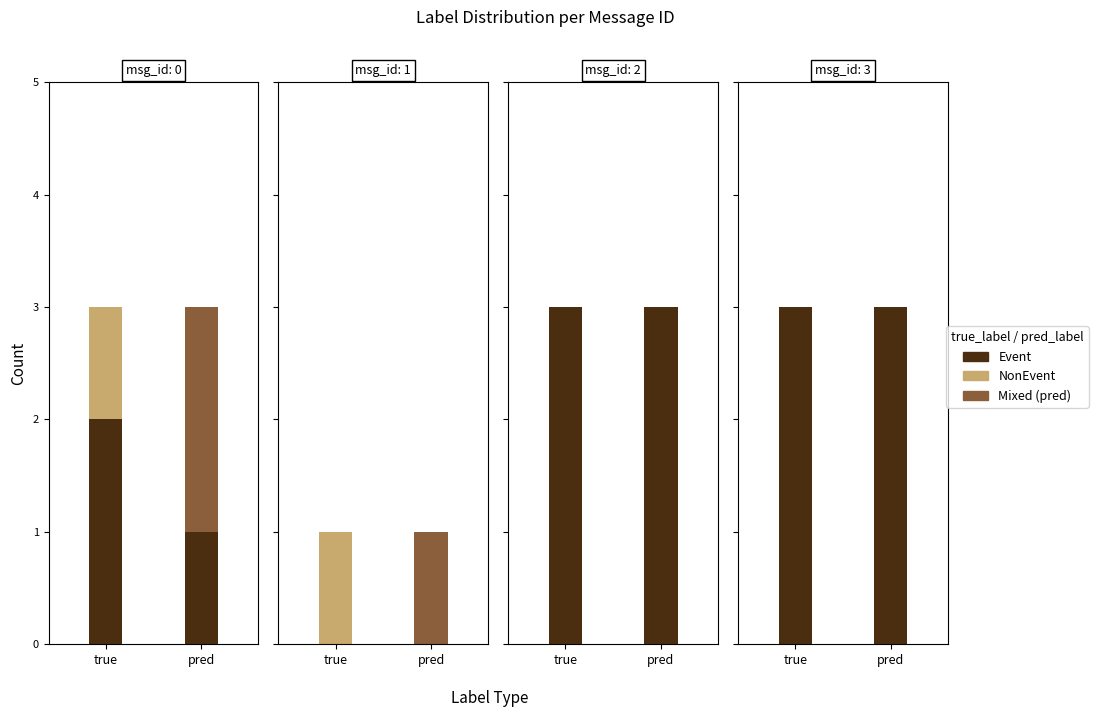

Which category has the lowest value across all series?

1